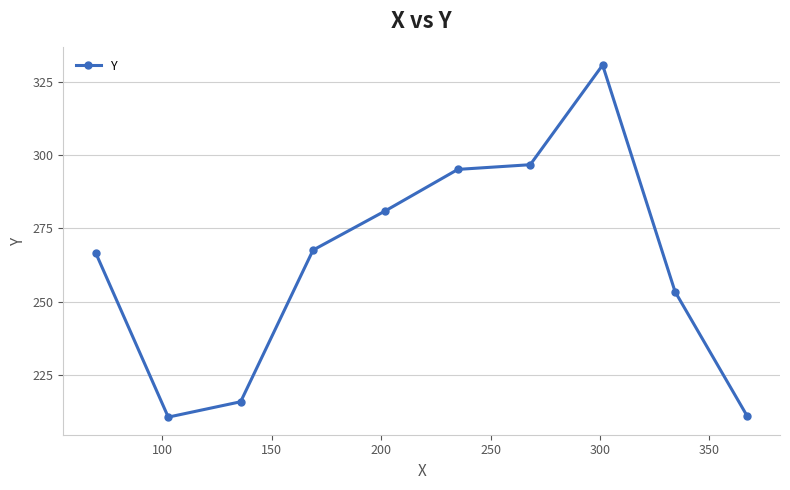

What is the difference between the maximum and minimum values?

120.3